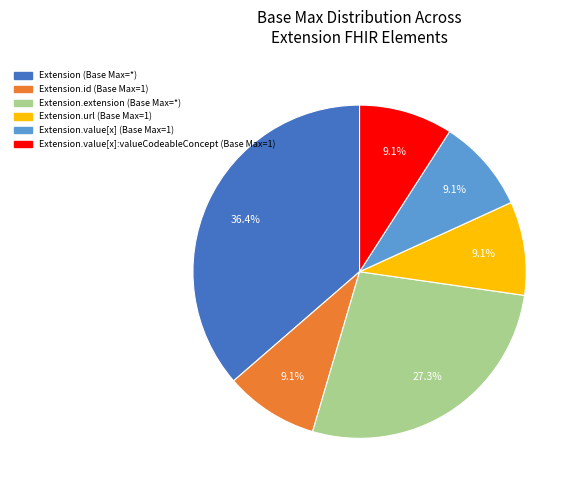

Is there a majority slice in this chart?

No